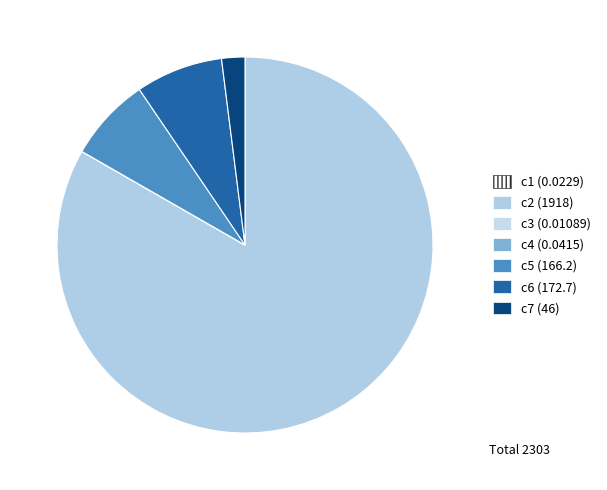

Which category accounts for the majority?

c2